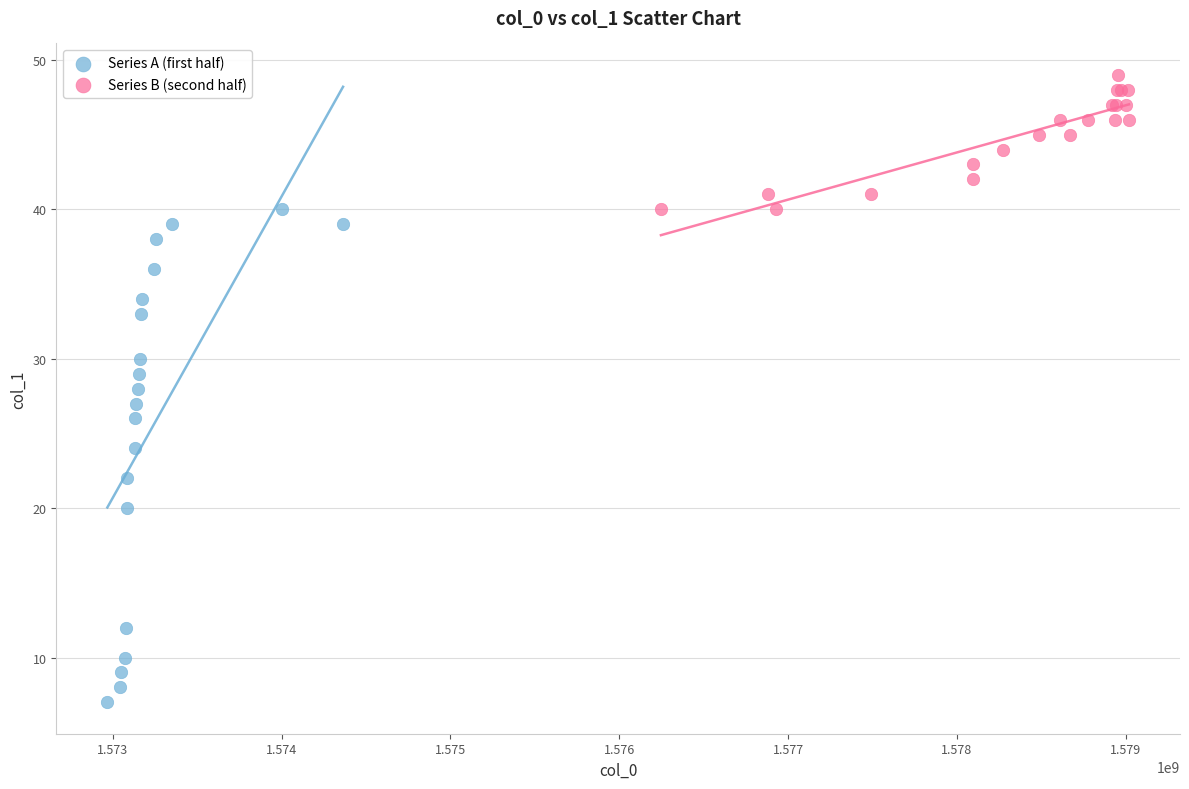

Which series reaches the minimum Y coordinate?

Series A (first half)